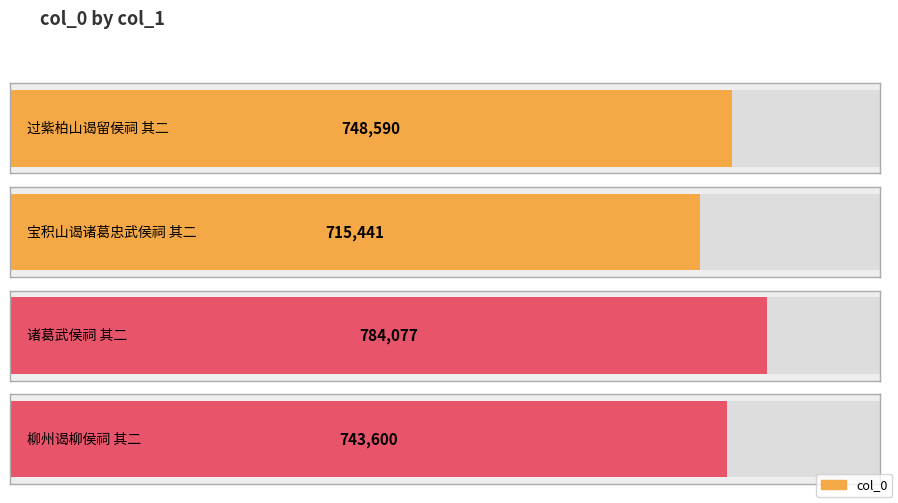

What is the maximum value shown in the chart?

784077